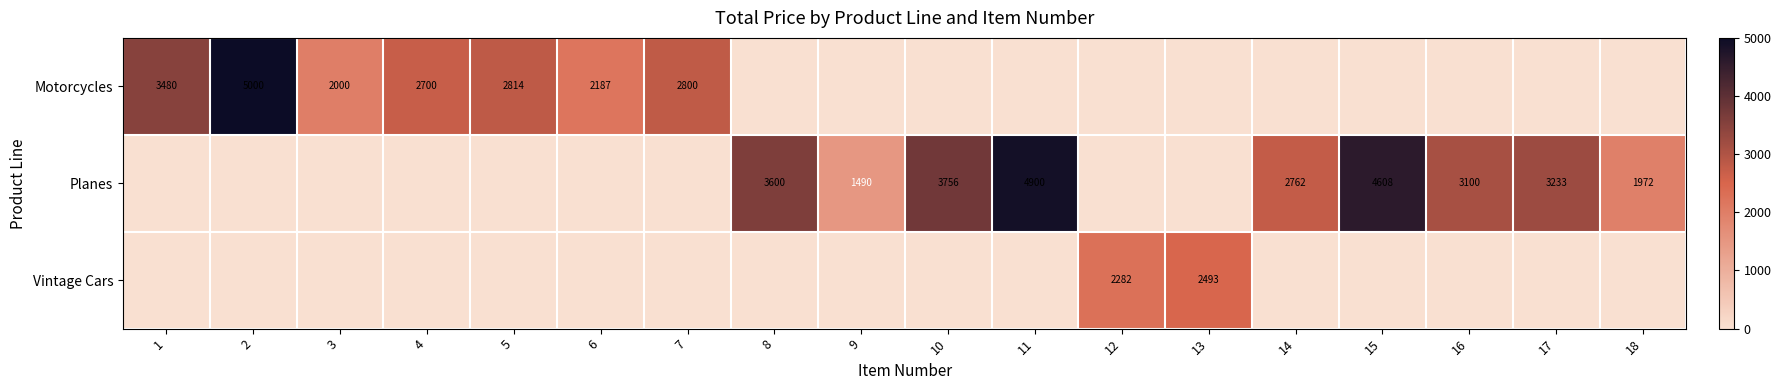

At which category is the sum across all series the highest?

2